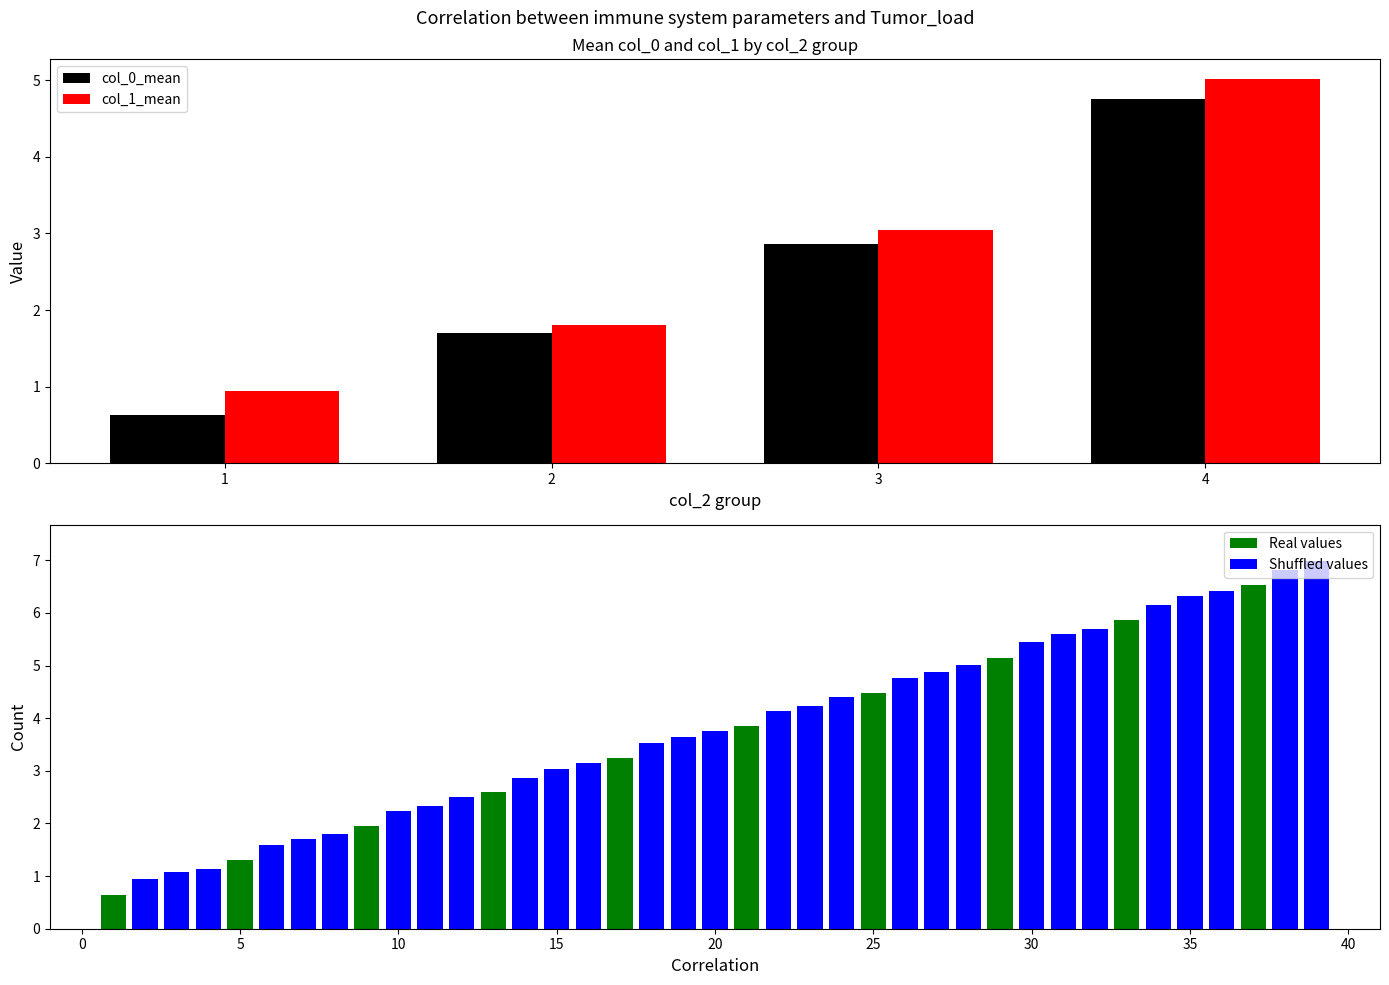

At how many categories does at least one series exceed 0?

4